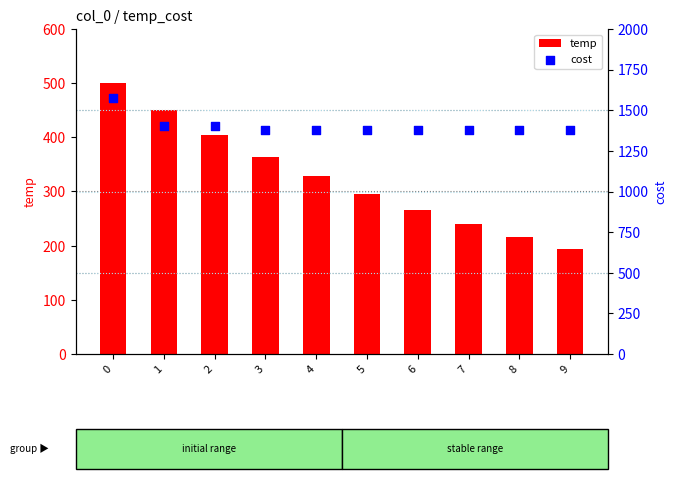

At how many categories does at least one series exceed 761?

10